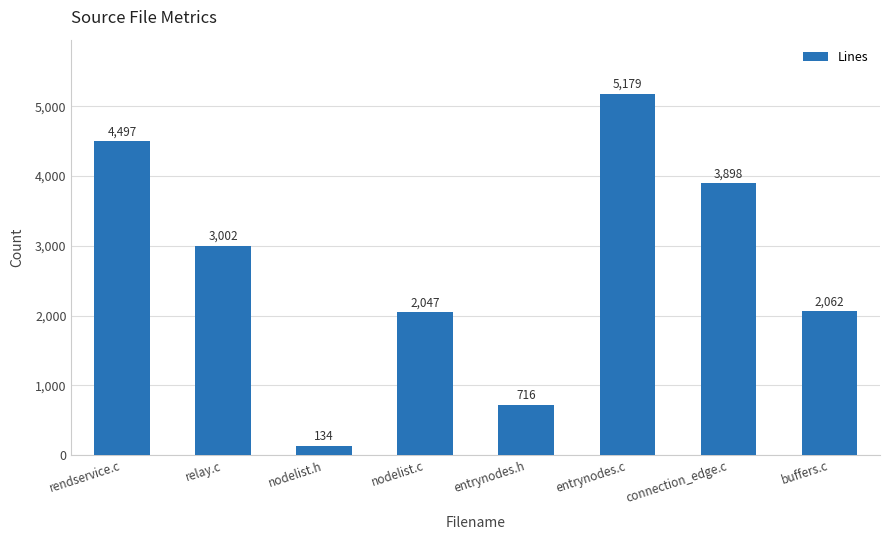

What is the difference between the values at nodelist.h and entrynodes.h?

582